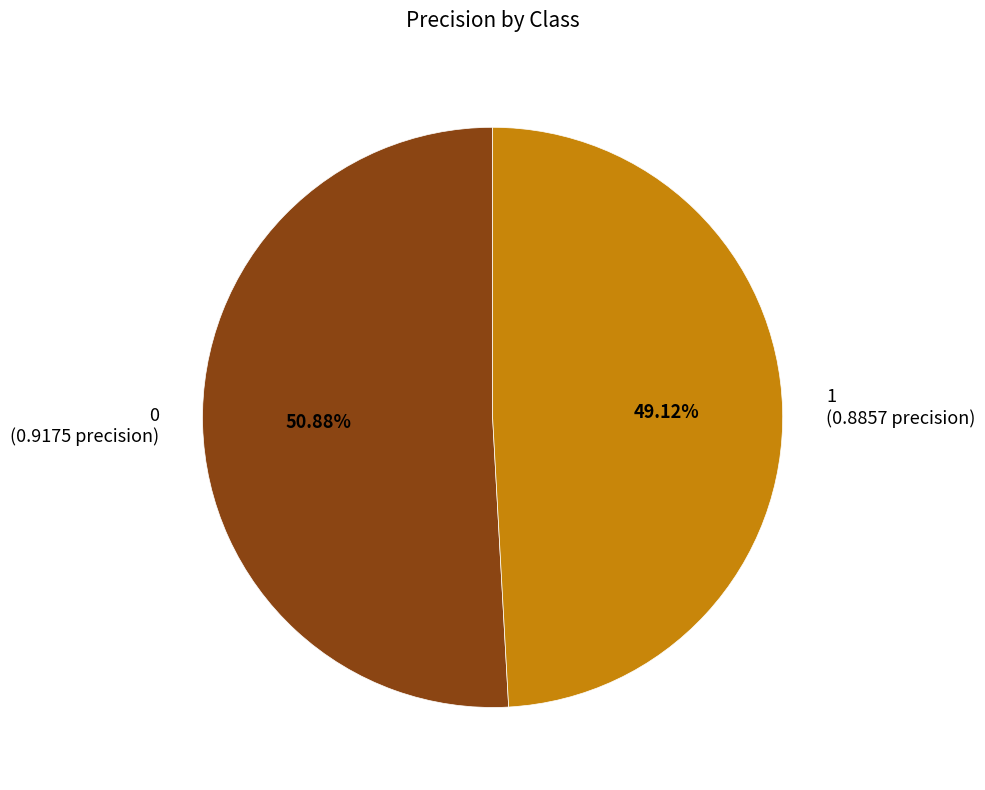

What percentage do 1 and 0 together represent?

100.0%